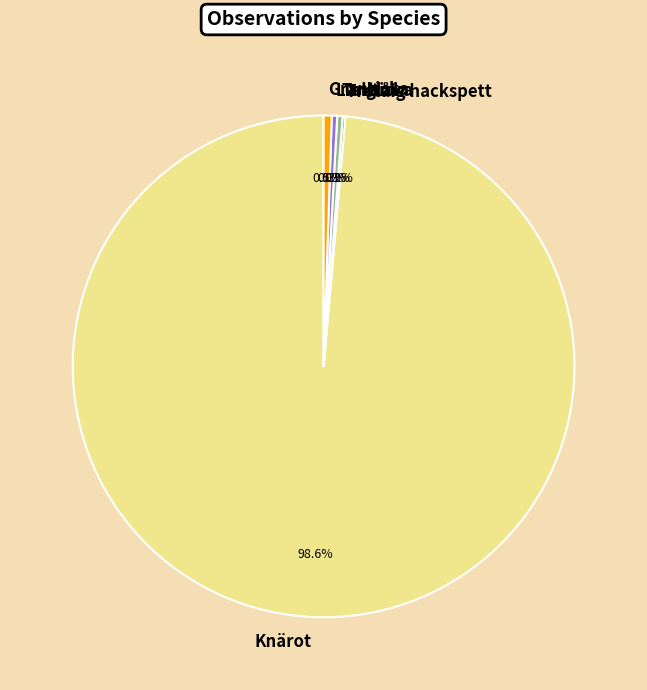

Which has a higher value, Granticka or Knärot?

Knärot